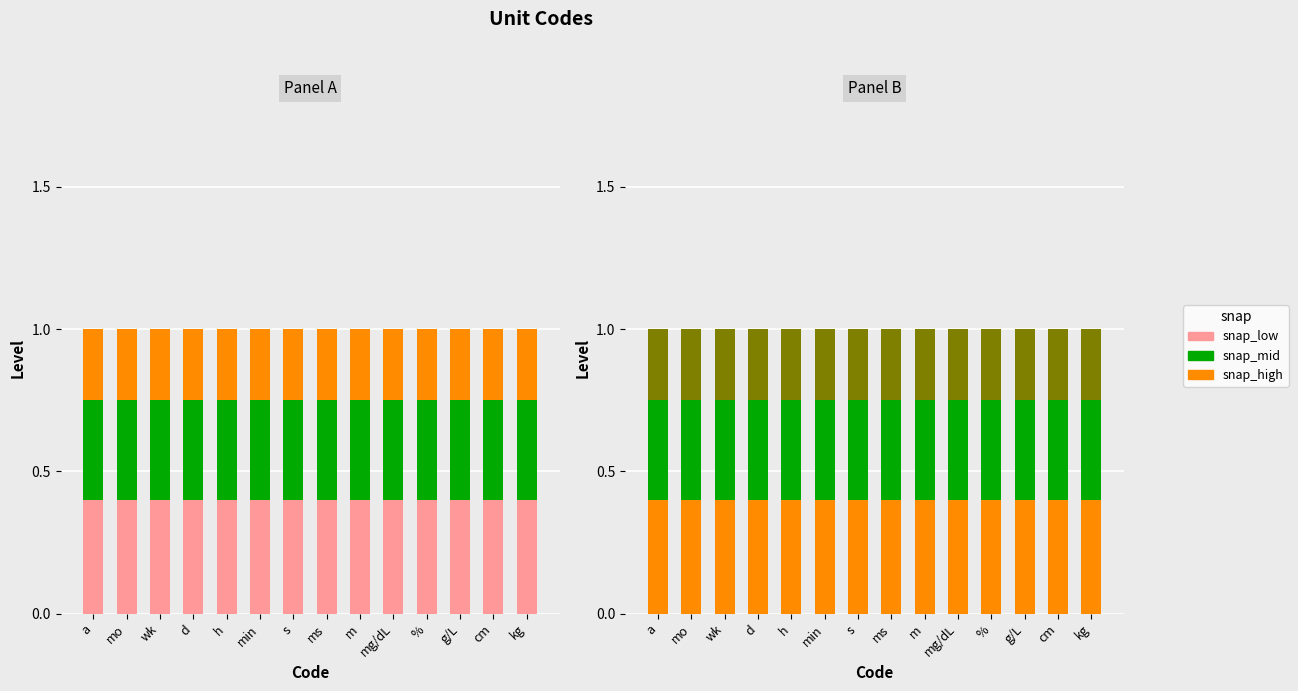

What is the difference between the highest and lowest values at cm?

0.2